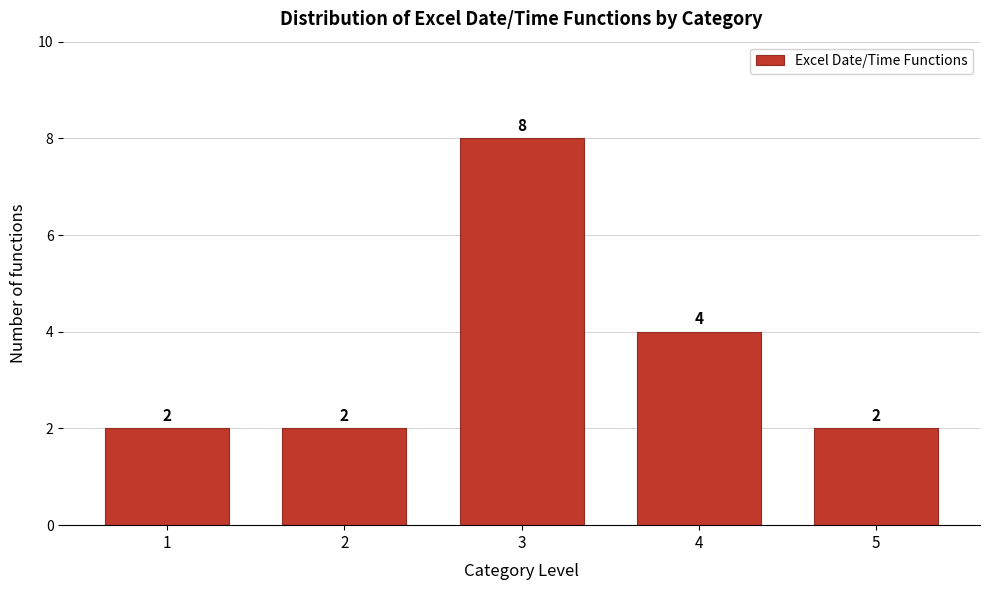

Reading left to right, list all the values displayed in this chart.

2	2	8	4	2